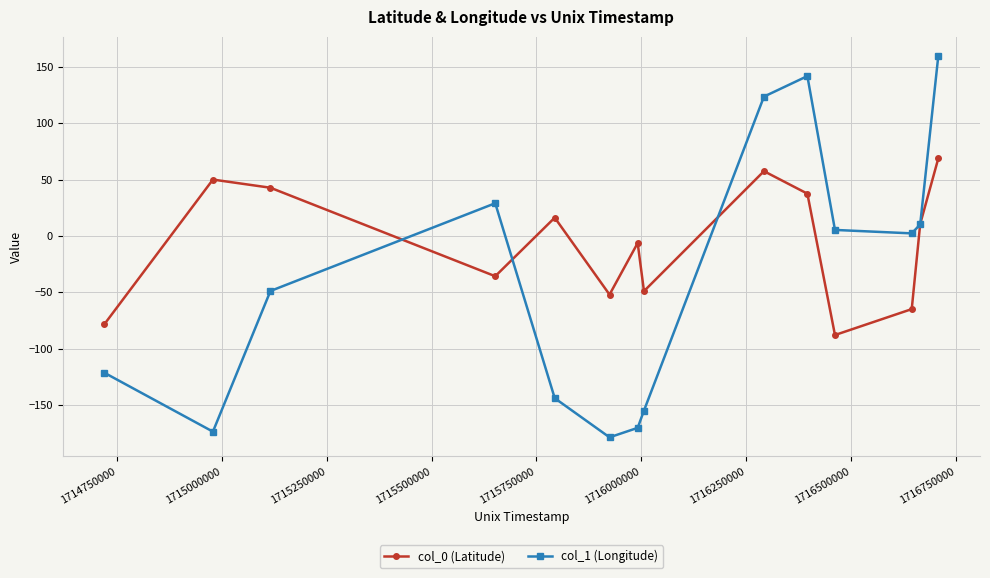

Count the number of categories in the chart.

14